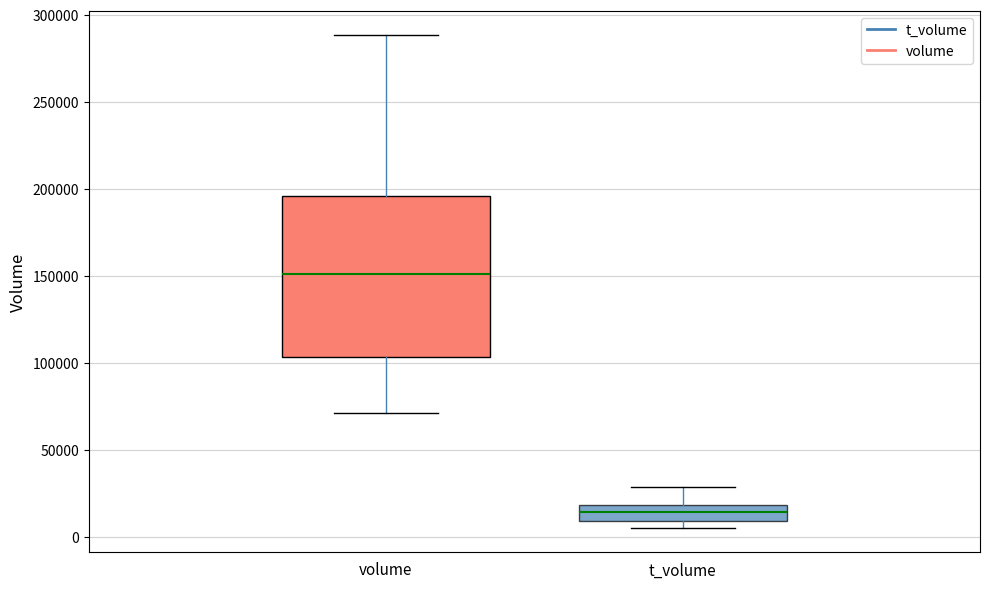

Reading left to right, transcribe this box plot: for each box, give where its median line is, the range the box spans, and where its two whiskers end, as read against the y-axis. The values are not printed on the chart, so give them approximately, as read against the axis.

volume: median 150000, box 105000 to 195000, whiskers 70000 to 290000
t_volume: median 15000, box 10000 to 20000, whiskers 5000 to 30000